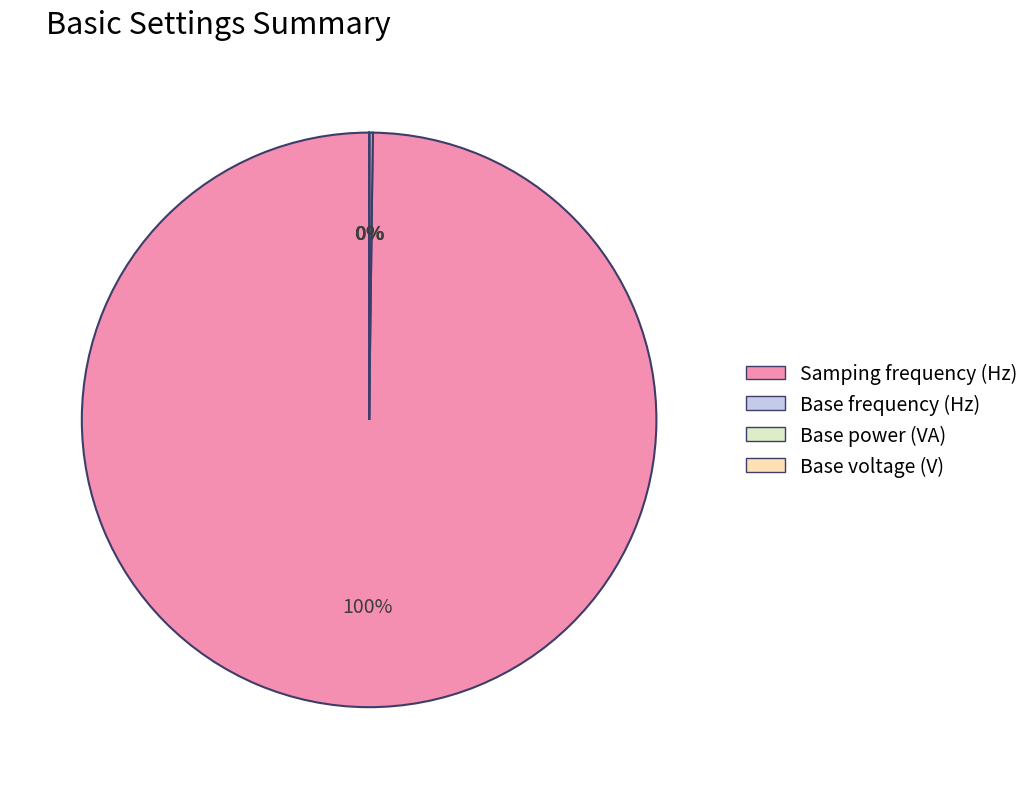

Is there a majority slice in this chart?

Yes